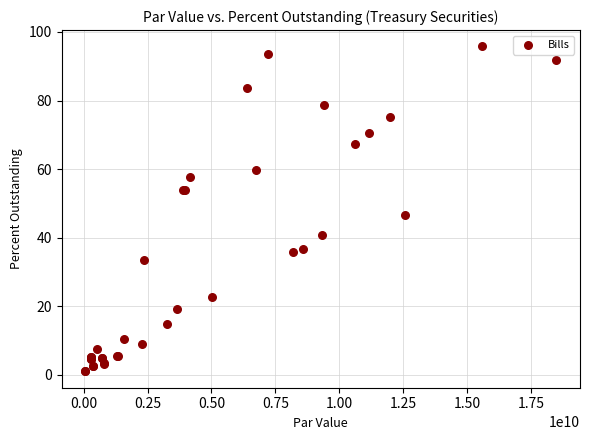

What Y value in the scatter plot is closest to 48?

46.6